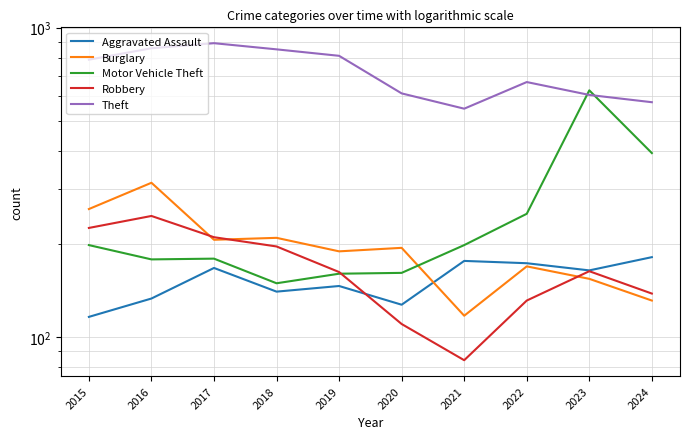

Where is the first local minimum for Theft?

2021